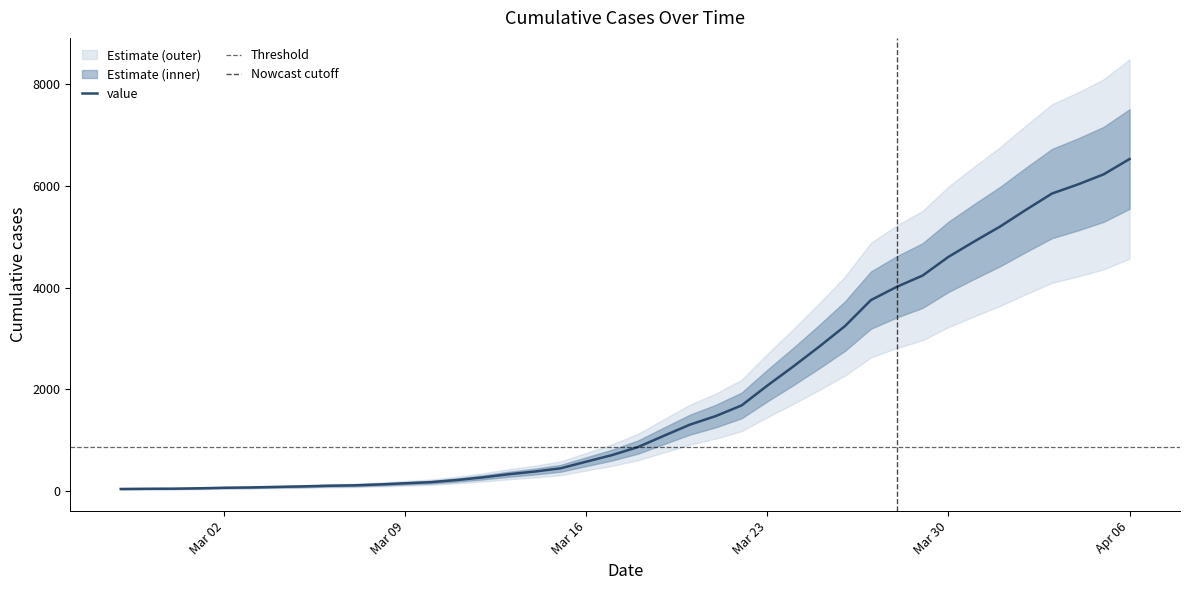

What is the change in value from 2020-03-04 to 2020-03-07?

+31